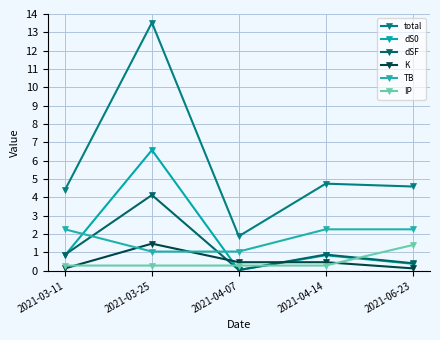

The dSF series shows 0.0 at 2021-04-07. True or false?

False